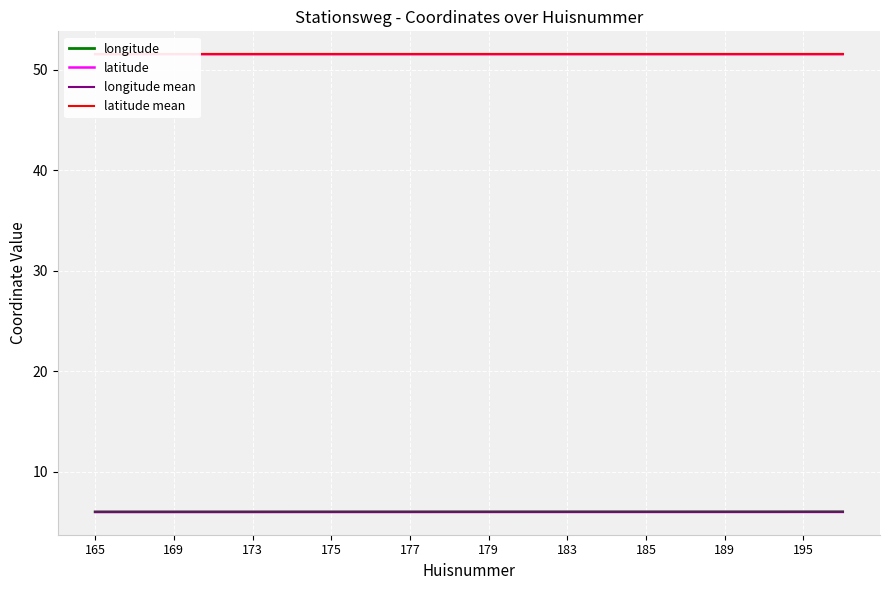

The longitude mean series shows 6.0 at 189. True or false?

True